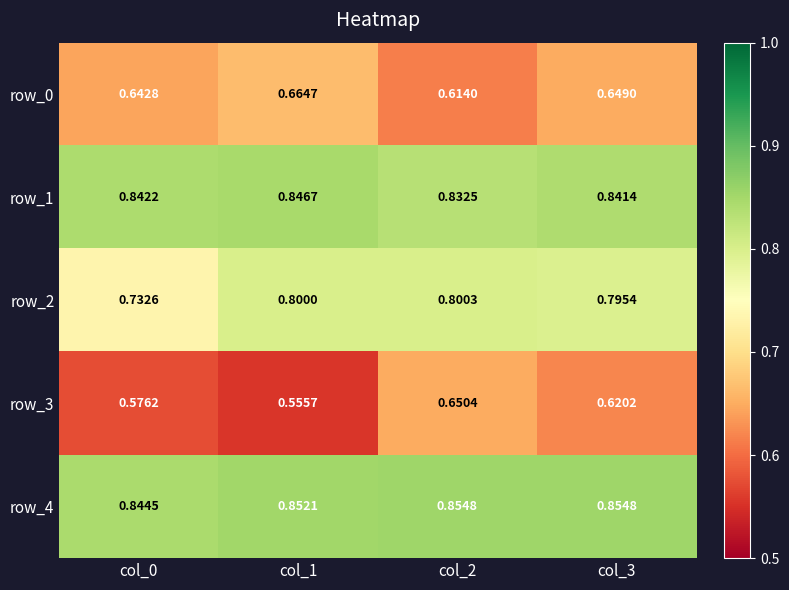

What is the sum of all row_2 values?

3.1